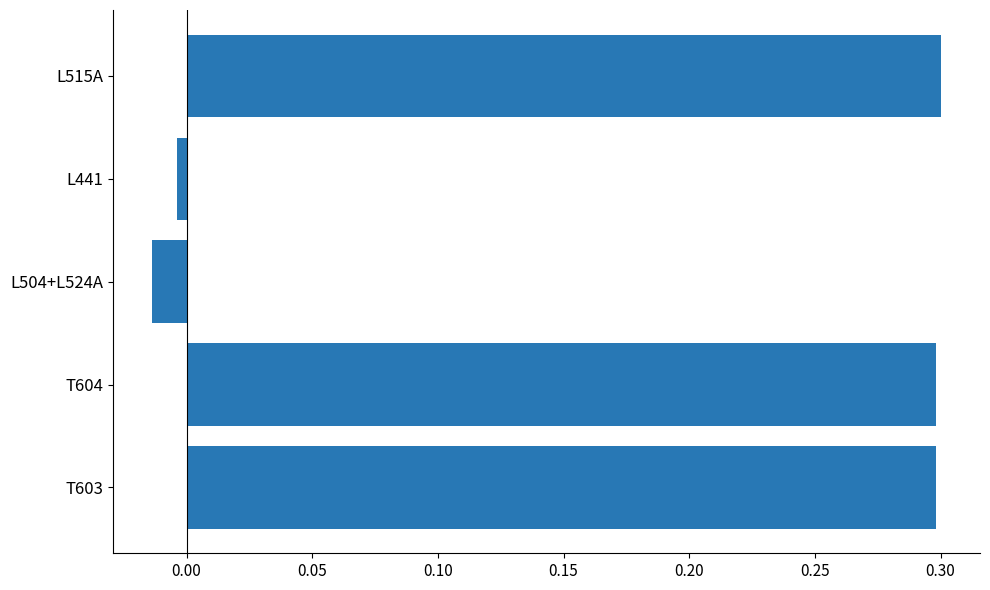

What is the difference between the maximum and minimum values?

0.3